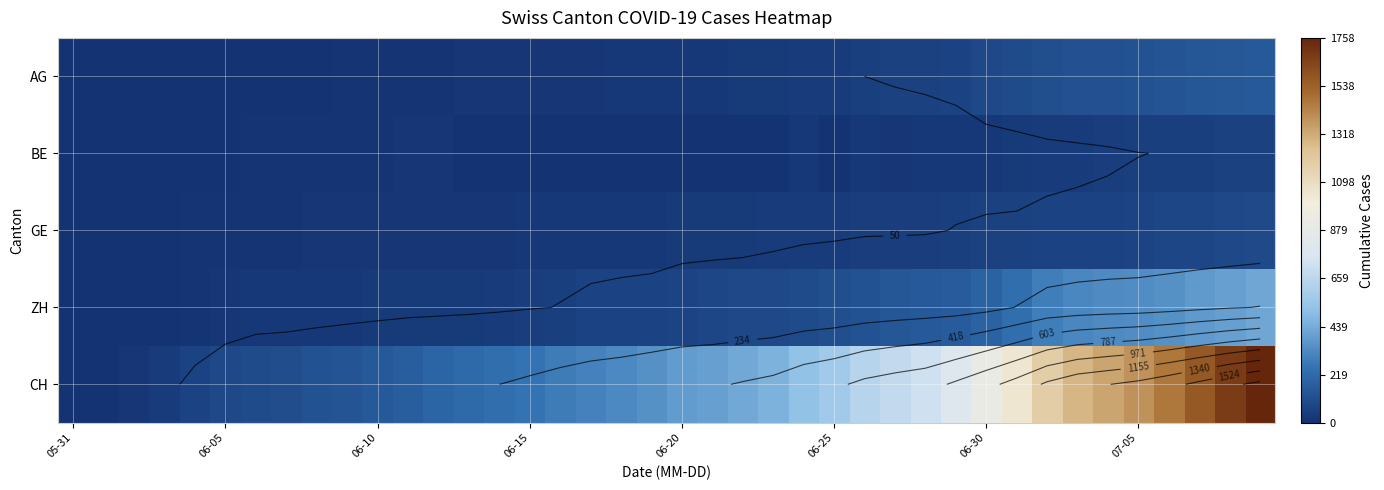

At how many categories does at least one series exceed 809?

11